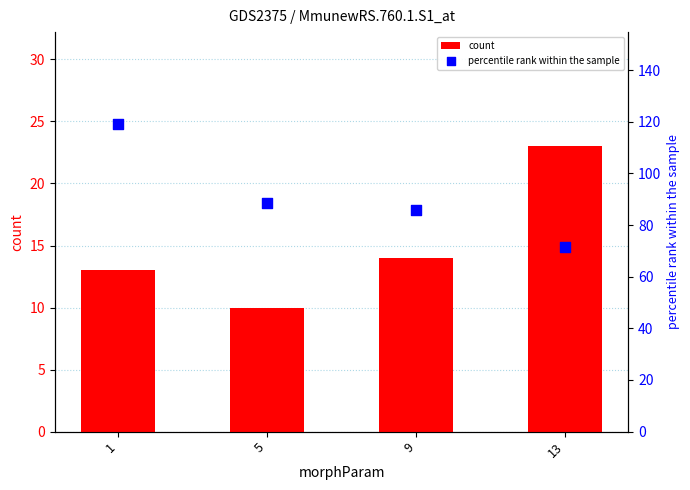

What are all the series names shown in the legend?

count, percentile rank within the sample